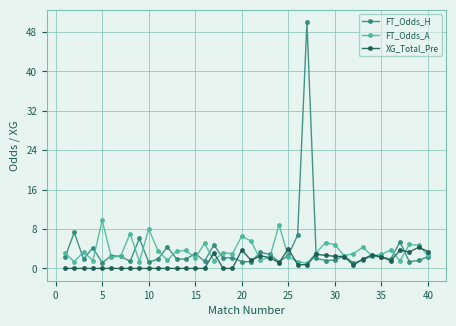

Count the number of data series in this chart.

3